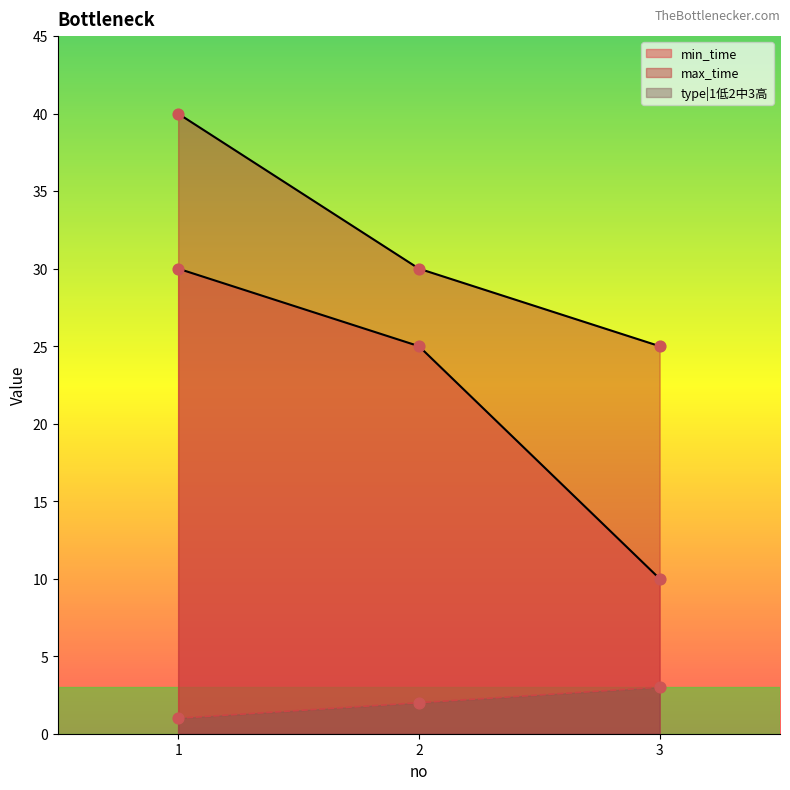

At which category is the sum across all series the highest?

1